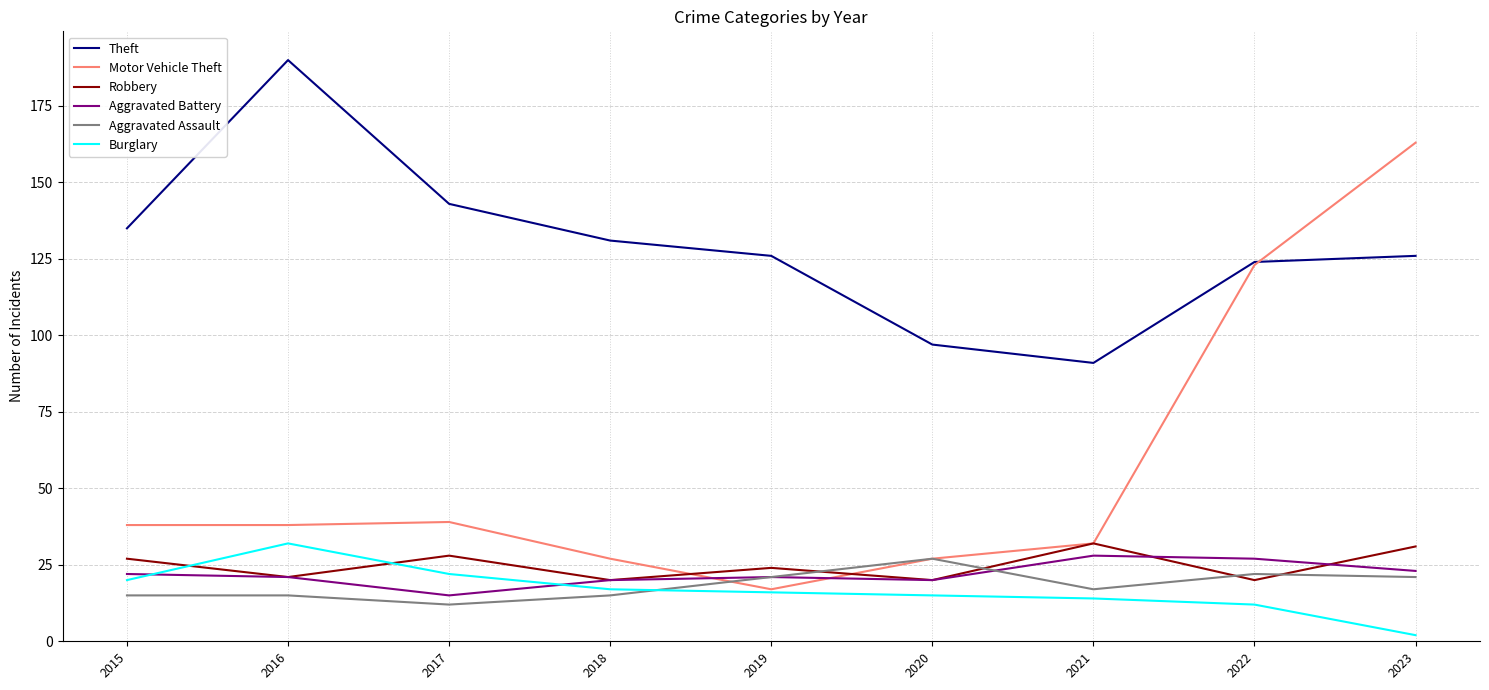

What is the difference between the highest and lowest values at 2018?

116